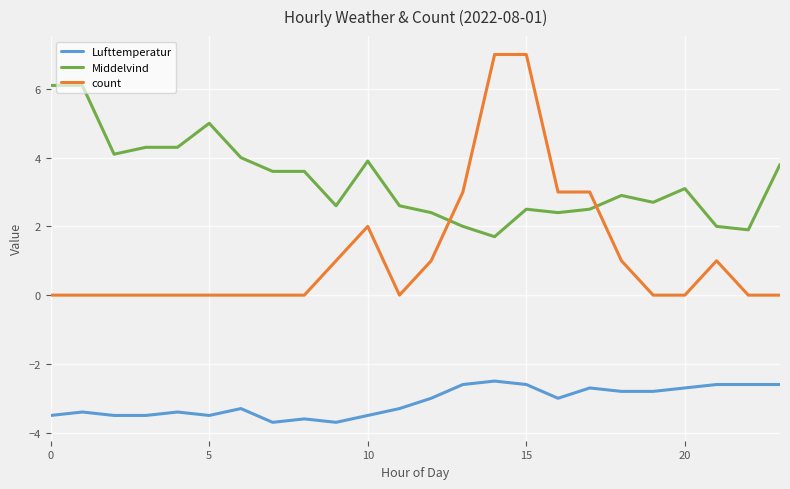

What is the difference between the maximum and minimum values in the count series?

7.0